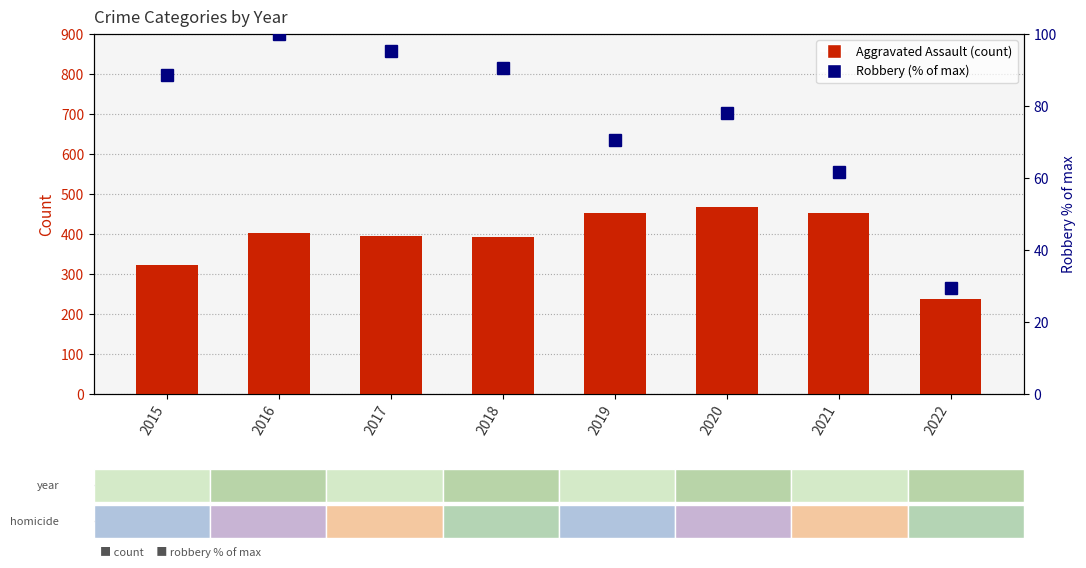

What is the sum of the Robbery (% of max) values at 2016 and 2015?

188.6